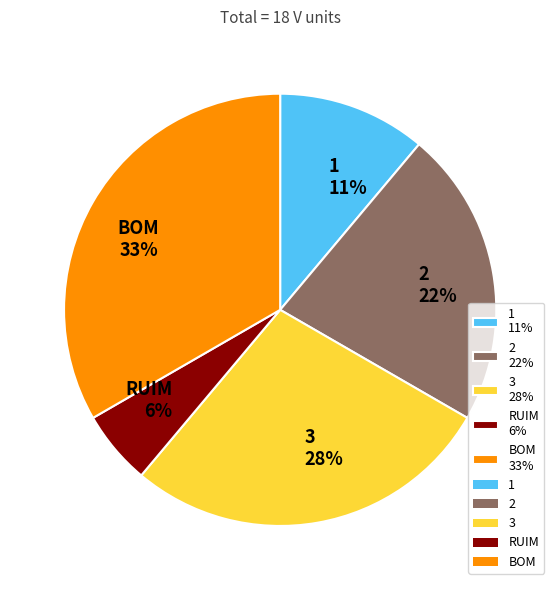

Does any single category account for the majority?

No